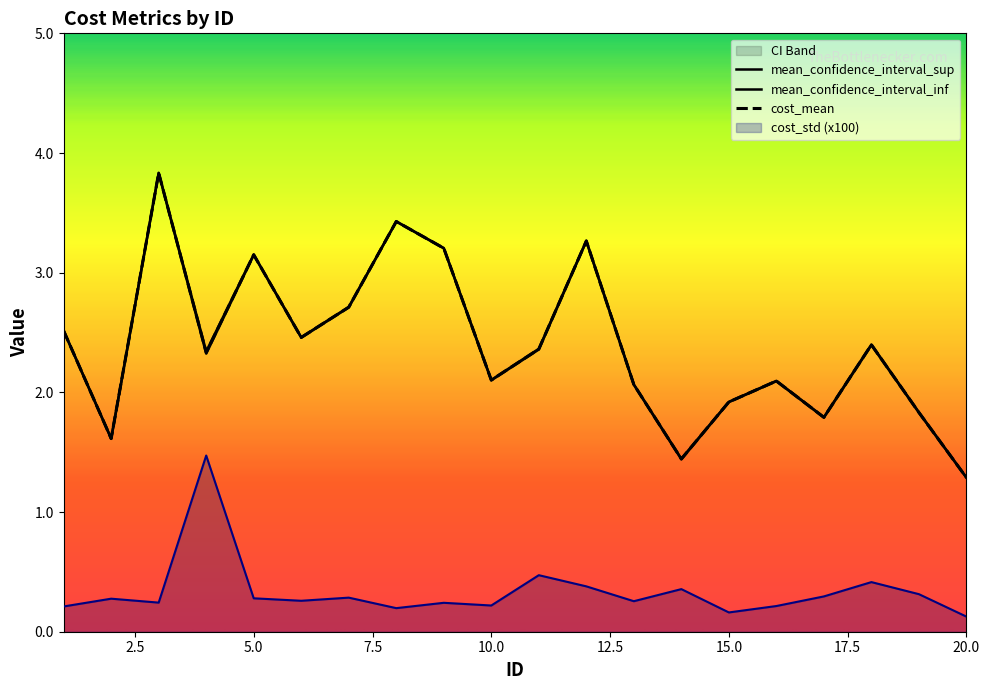

Which series changed the most between 17 and 20?

mean_confidence_interval_sup